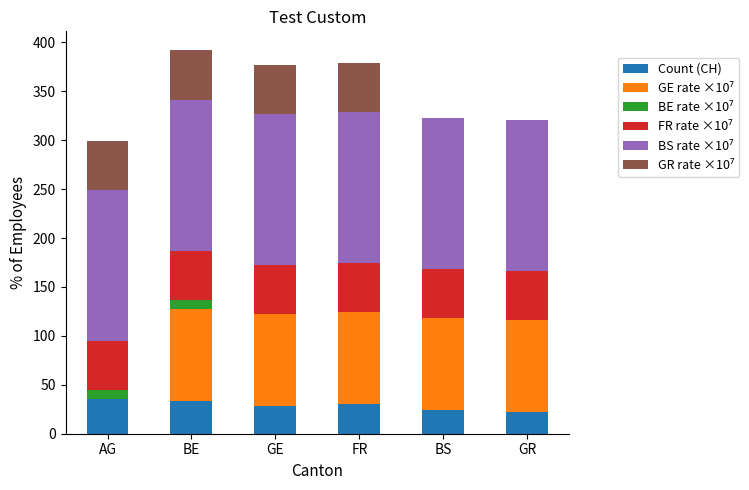

Between AG and FR, which is larger?

AG